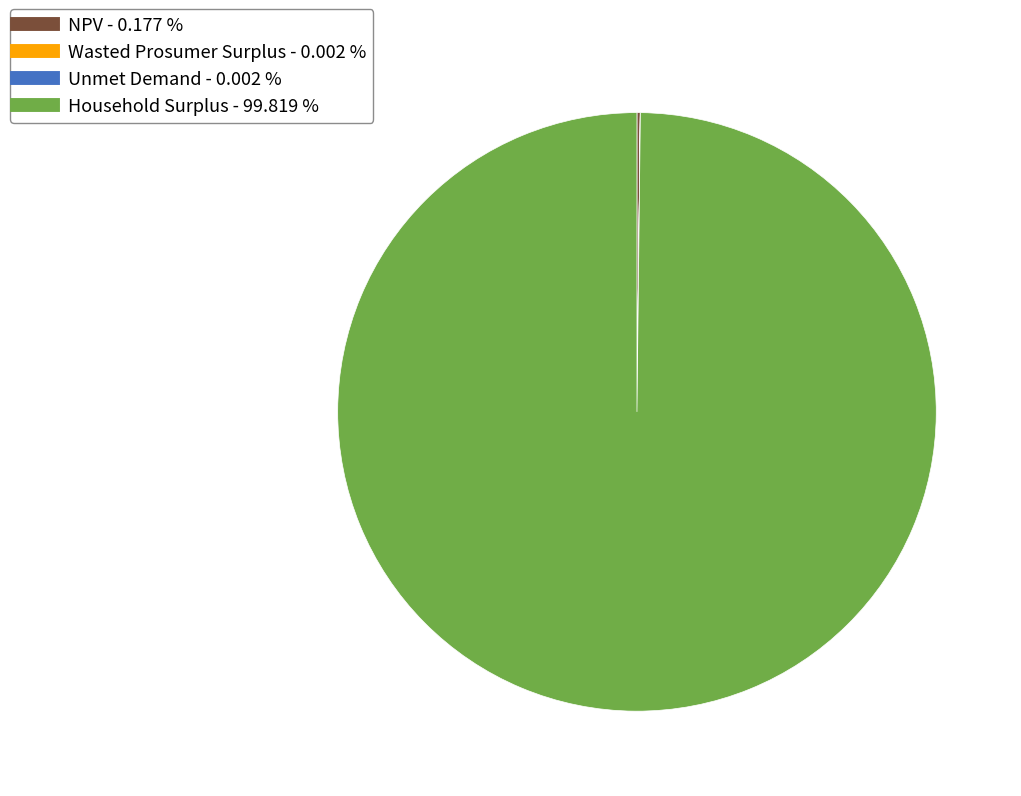

What is the largest slice in the pie chart?

Household Surplus